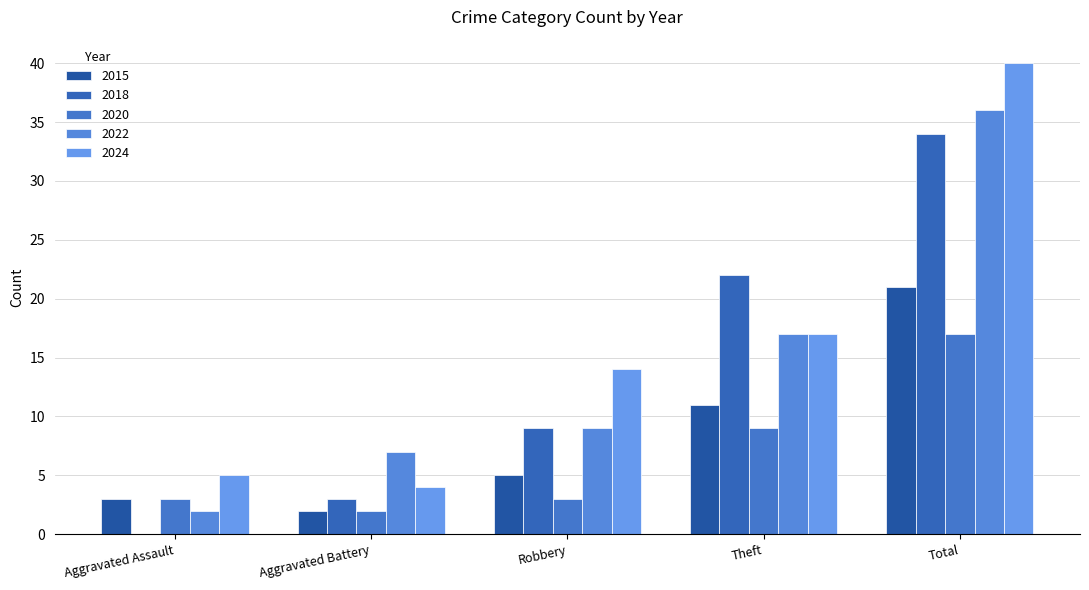

What value does the 2018 series have at Robbery, to the nearest 10?

10